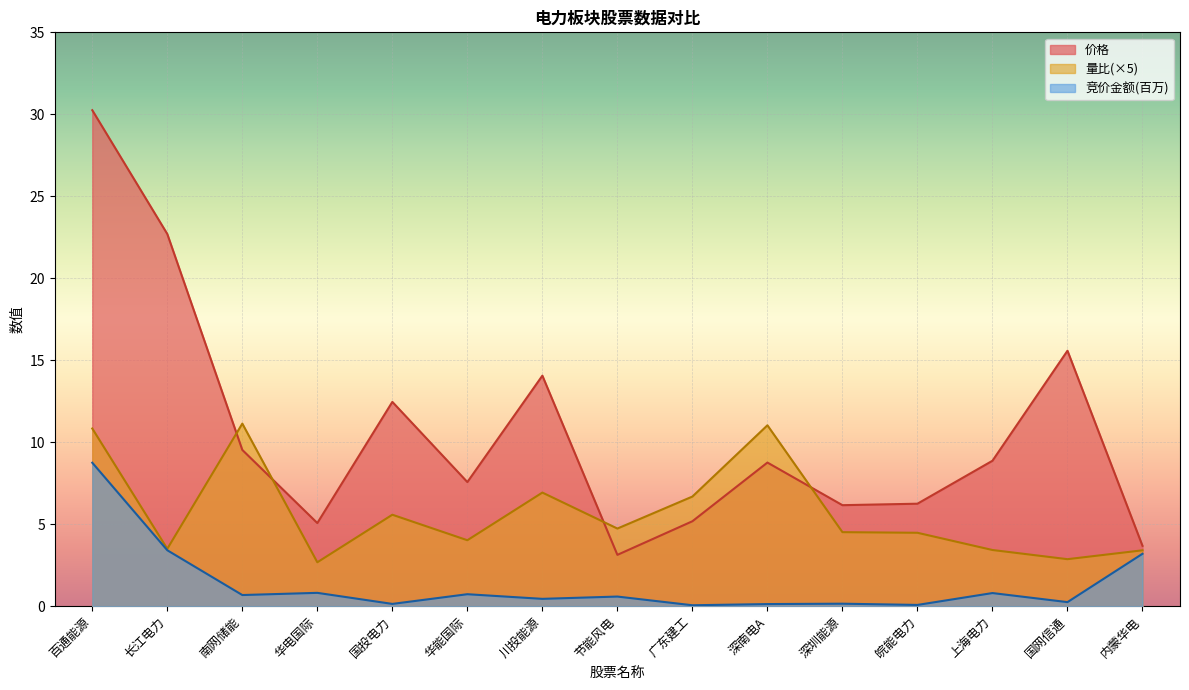

At which category is the sum across all series the highest?

百通能源